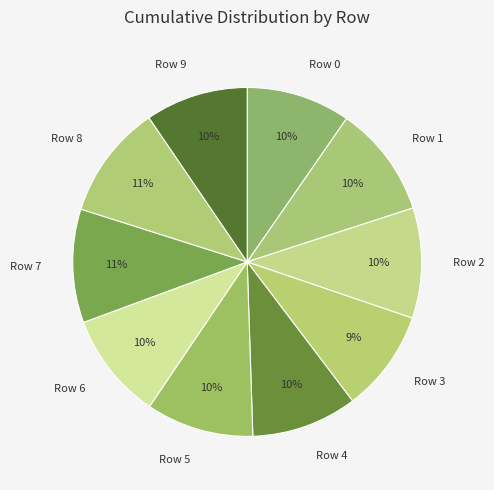

To the nearest percent, what is the average slice percentage?

10%